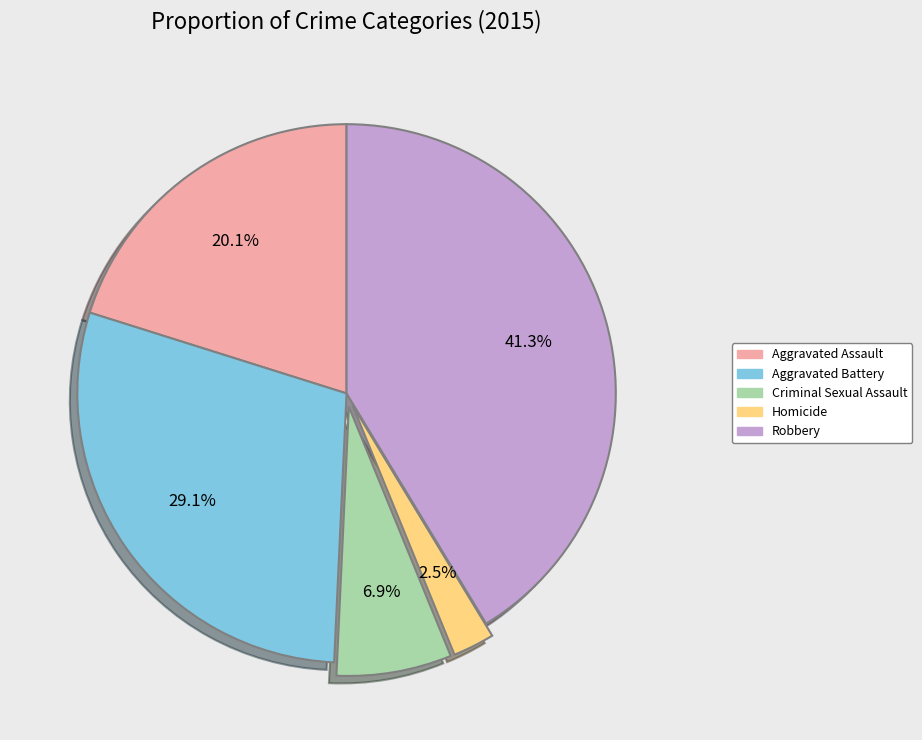

To the nearest percent, what percentage of the pie is Robbery?

41%